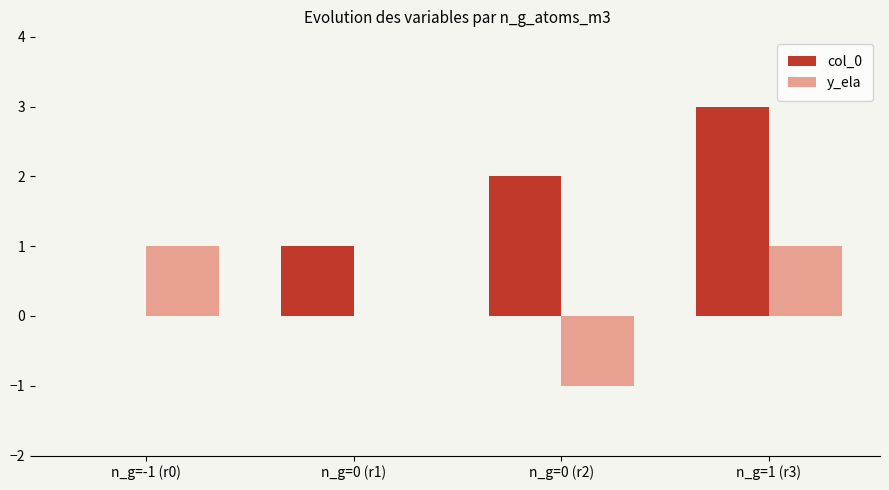

Between n_g=0 (r1) and n_g=1 (r3), which series saw the biggest shift?

col_0